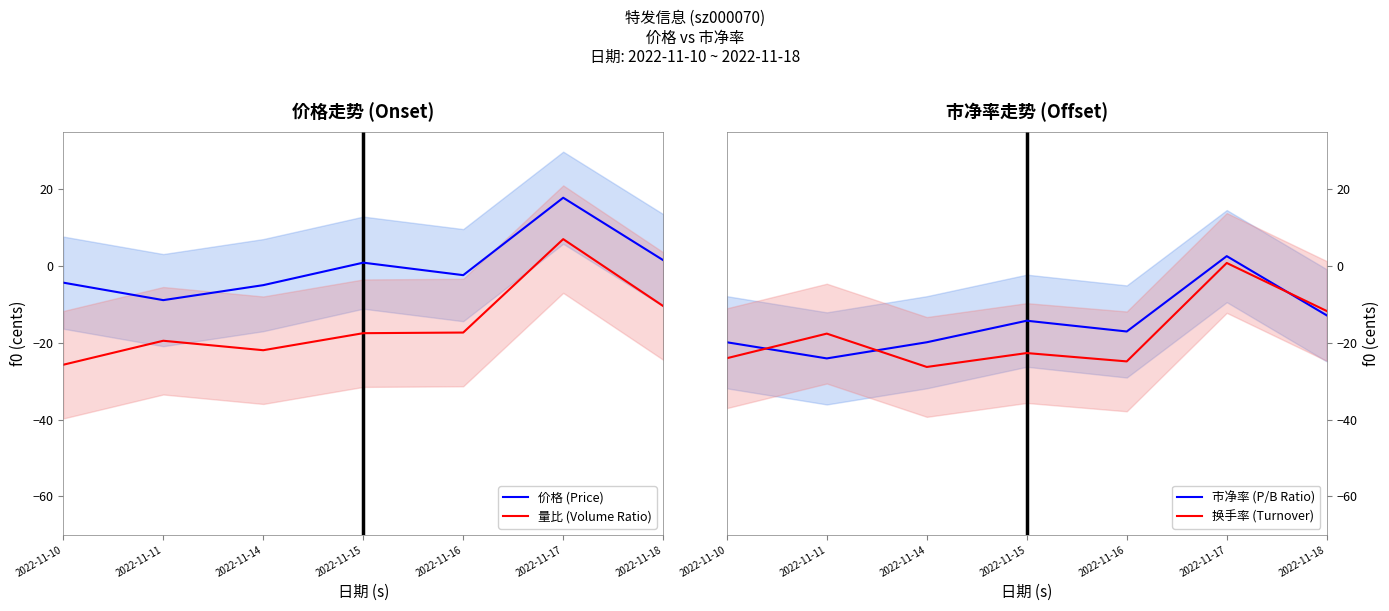

How many negative values does the 市净率 (P/B Ratio) series have?

6